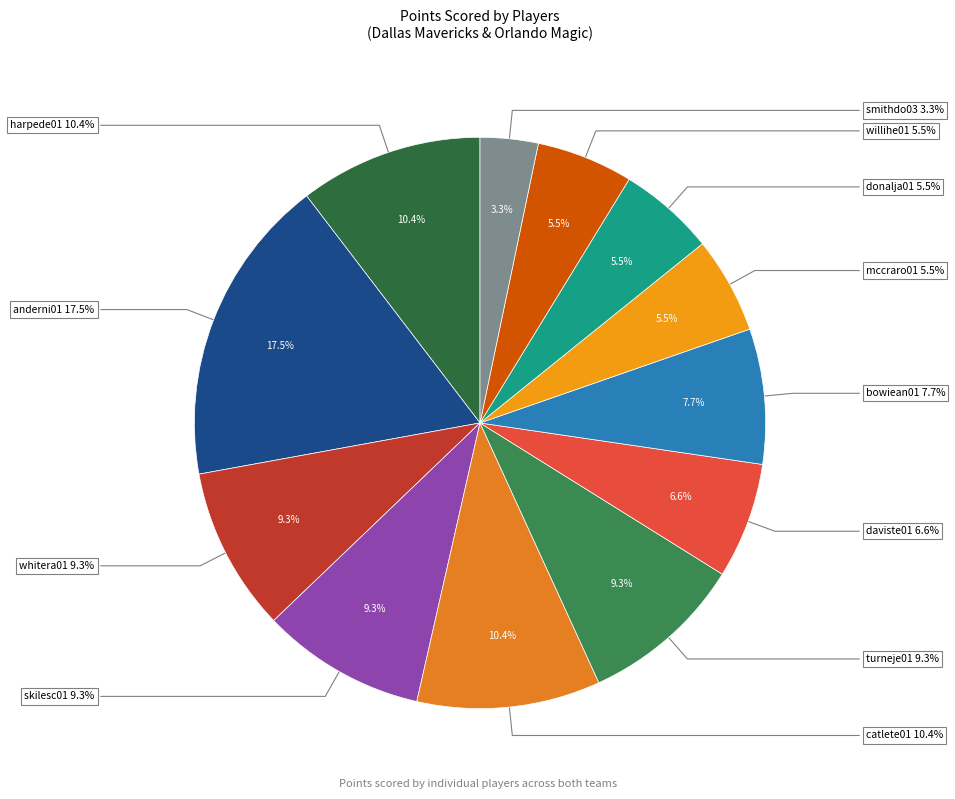

How many segments does this pie chart have?

12